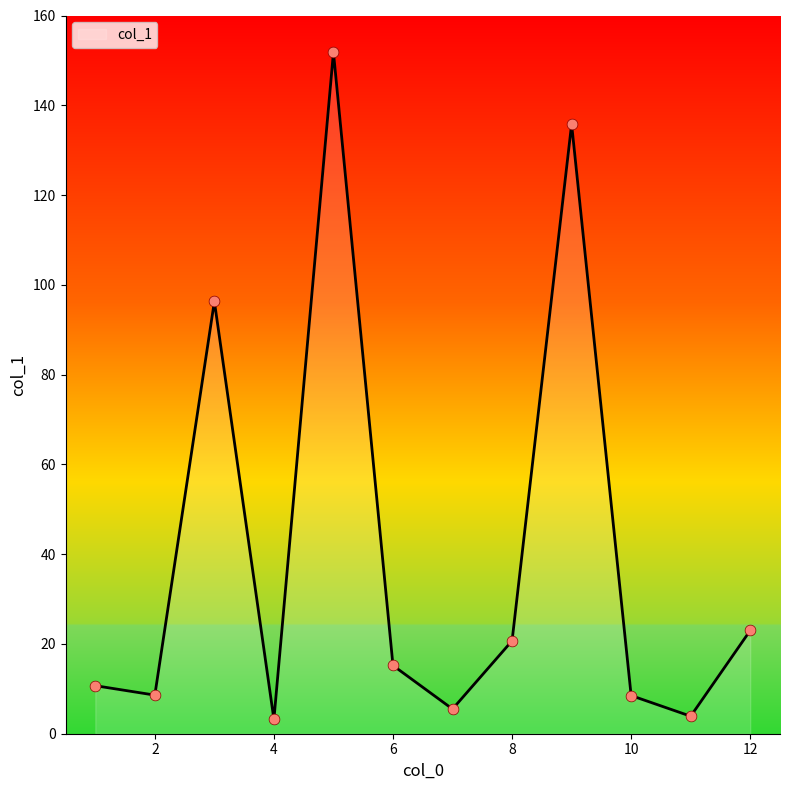

What is the smallest value displayed?

3.2